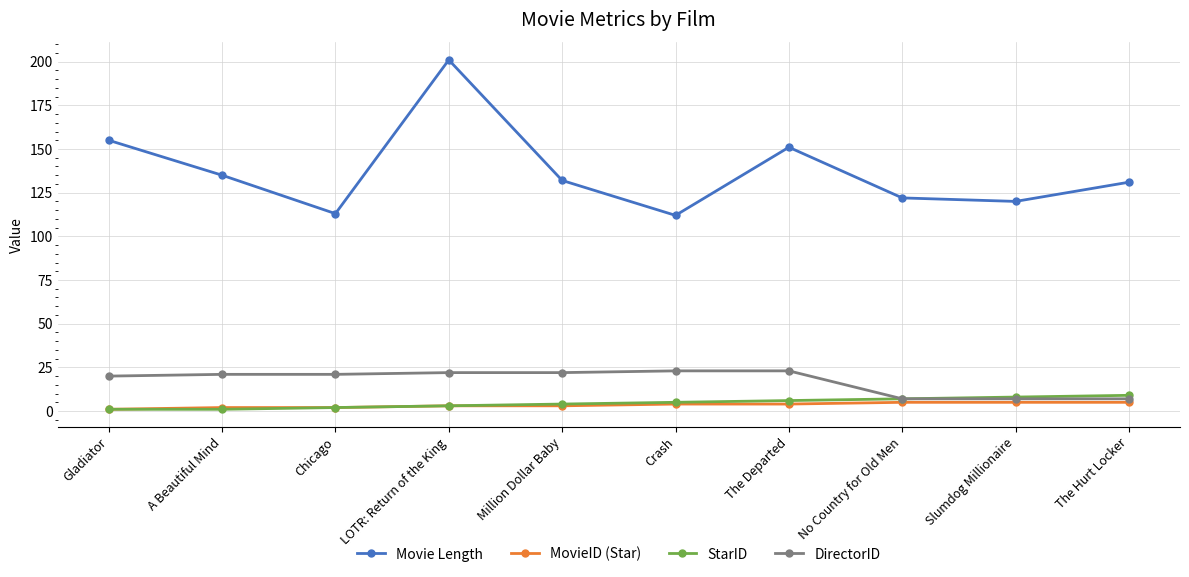

What is the difference between the maximum and minimum values in the Movie Length series?

89